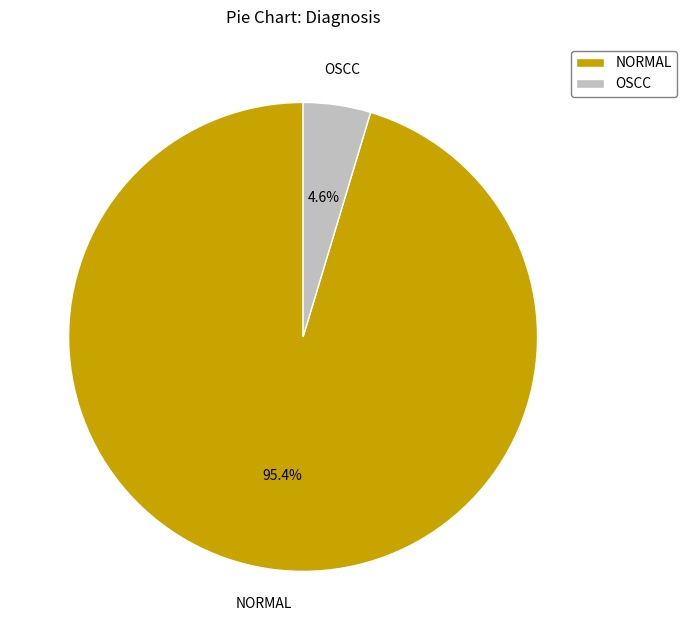

True or false: OSCC accounts for 13% of the total.

False